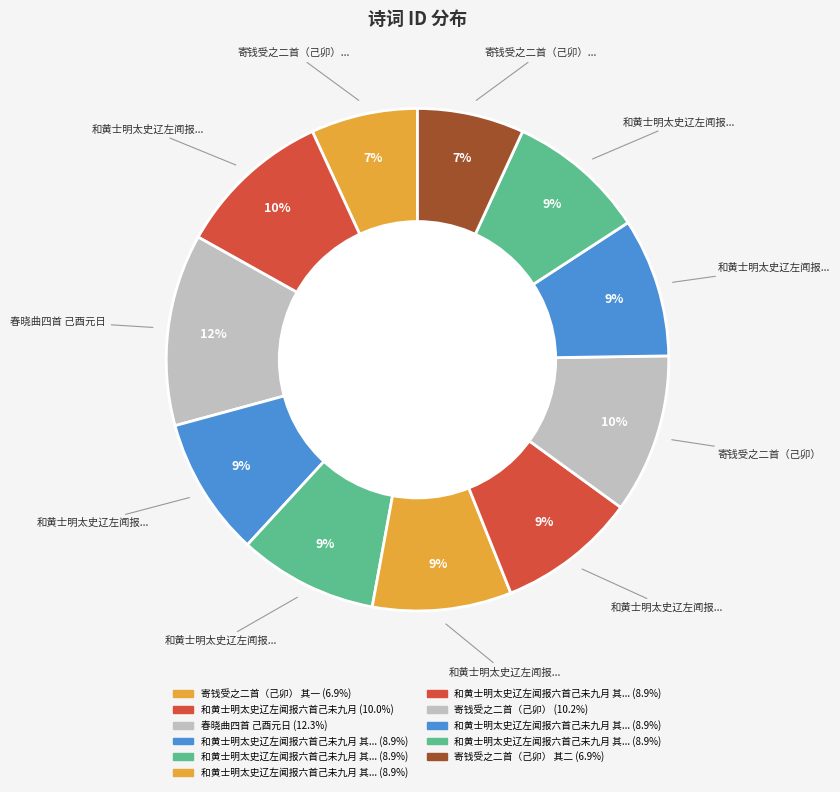

How many slices are in this pie chart?

11